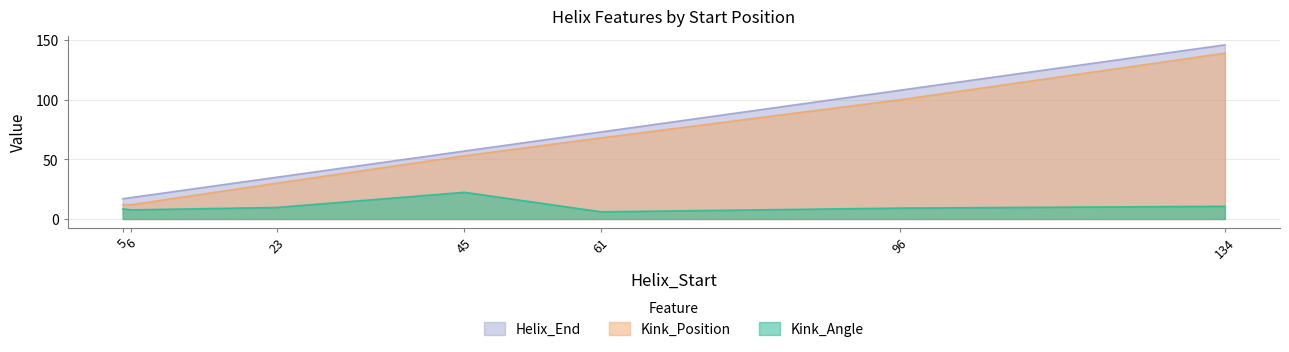

Which series has the largest total across all categories?

Helix_End